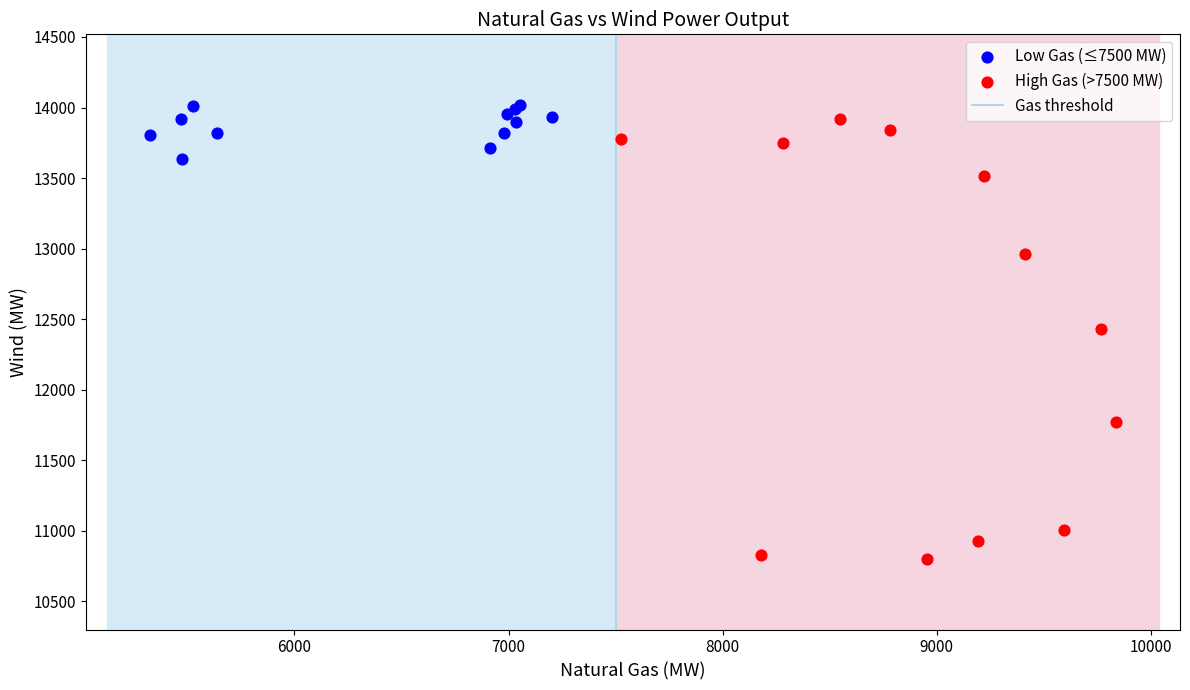

Which series has the widest spread of Y values?

High Gas (>7500 MW)